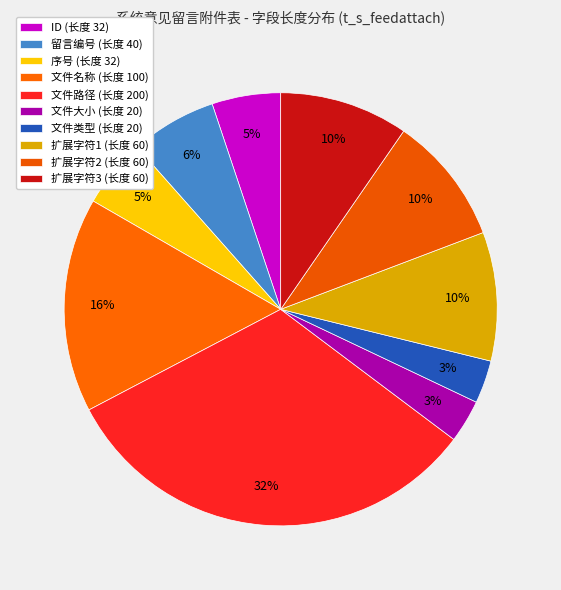

To the nearest percent, what percentage of the pie is ID?

5%